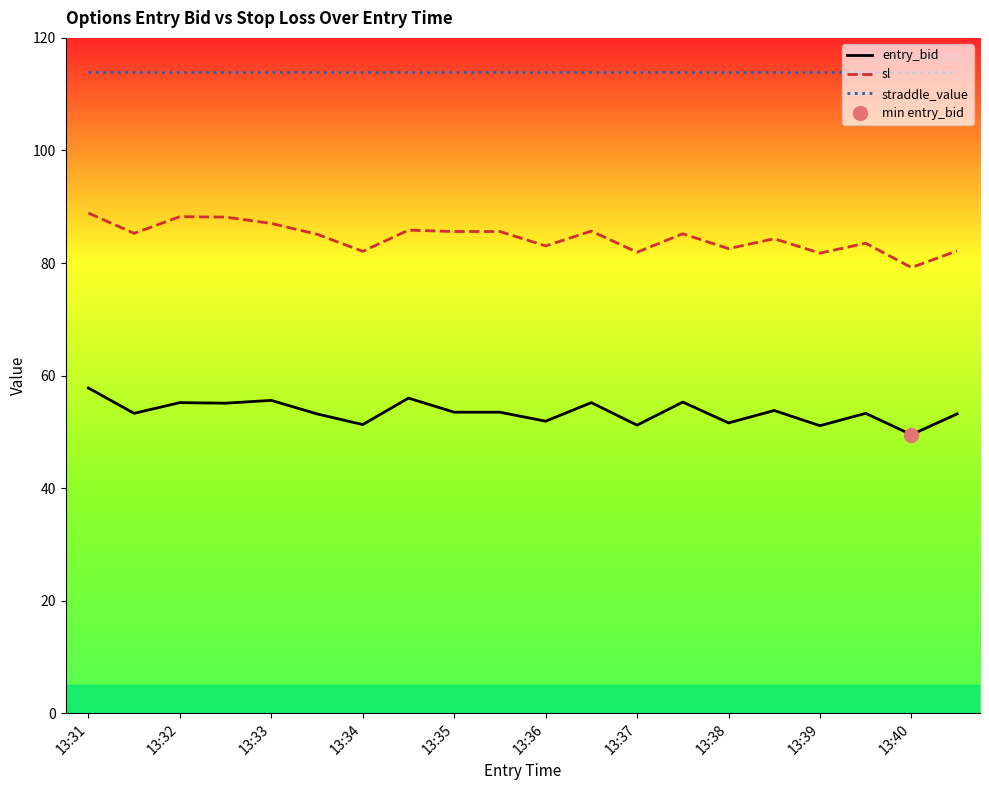

Is it true that entry_bid equals 94.4 at 13:39?

False